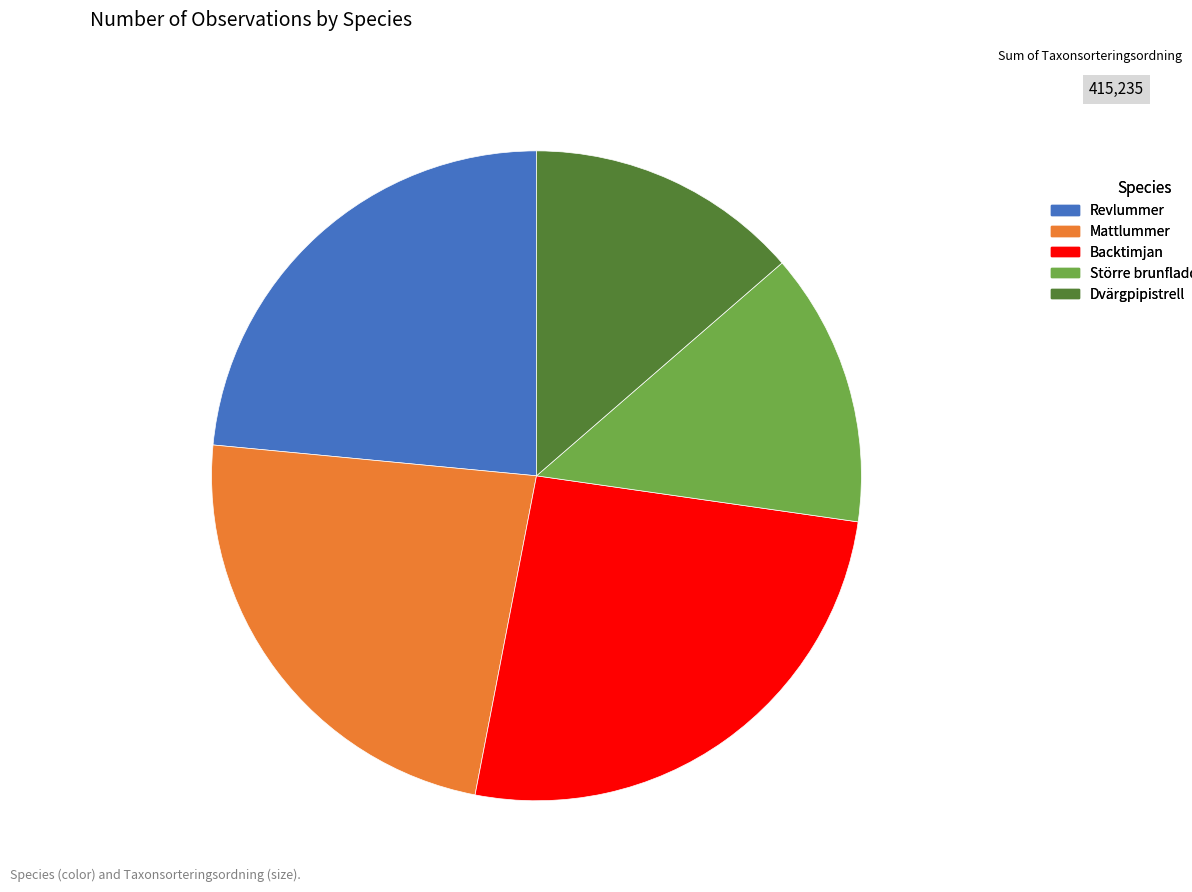

Is there a majority slice in this chart?

No